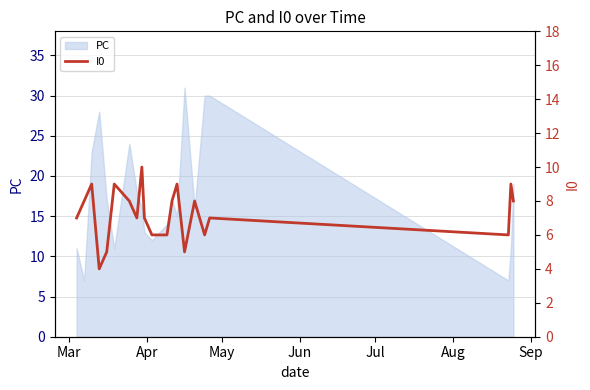

What is the minimum value for PC?

7